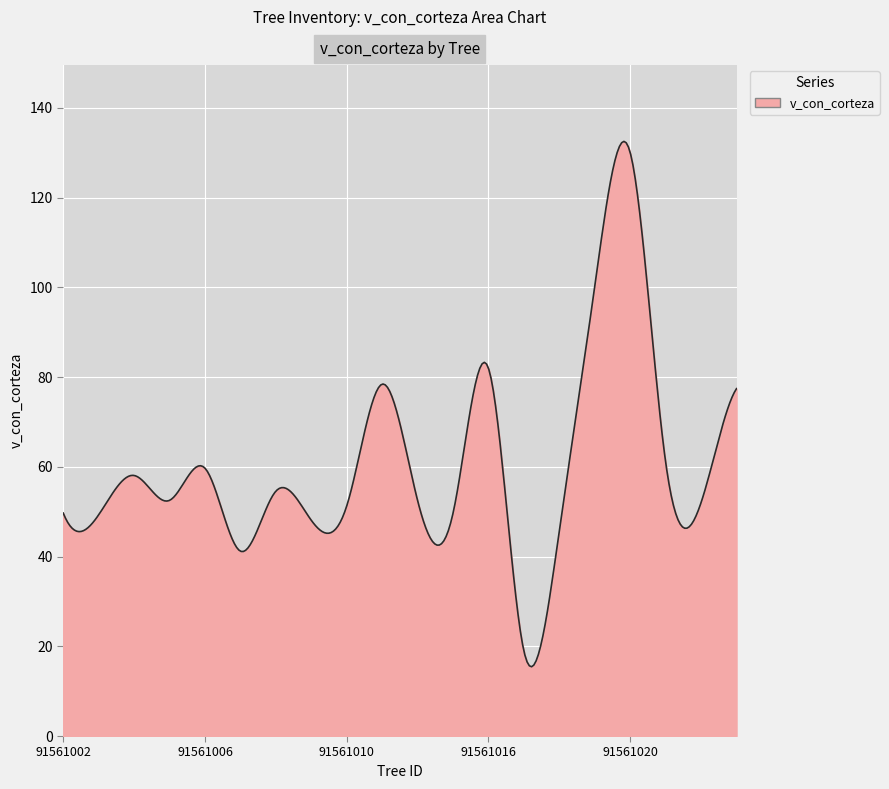

What is the minimum value shown in the chart?

15.4